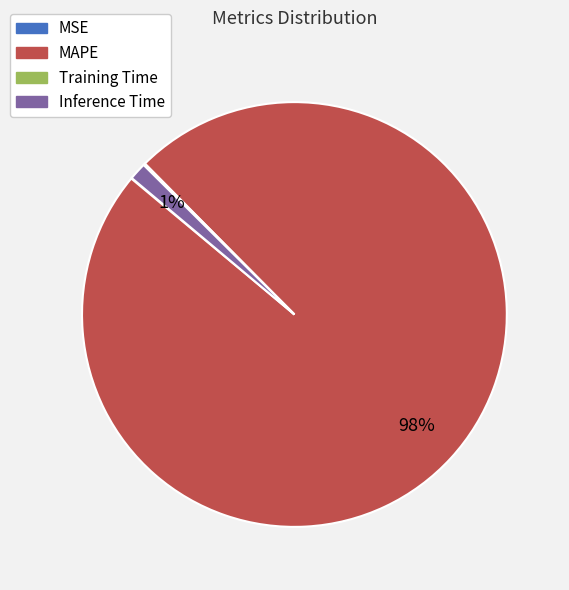

To the nearest percent, what is the average slice percentage?

25%